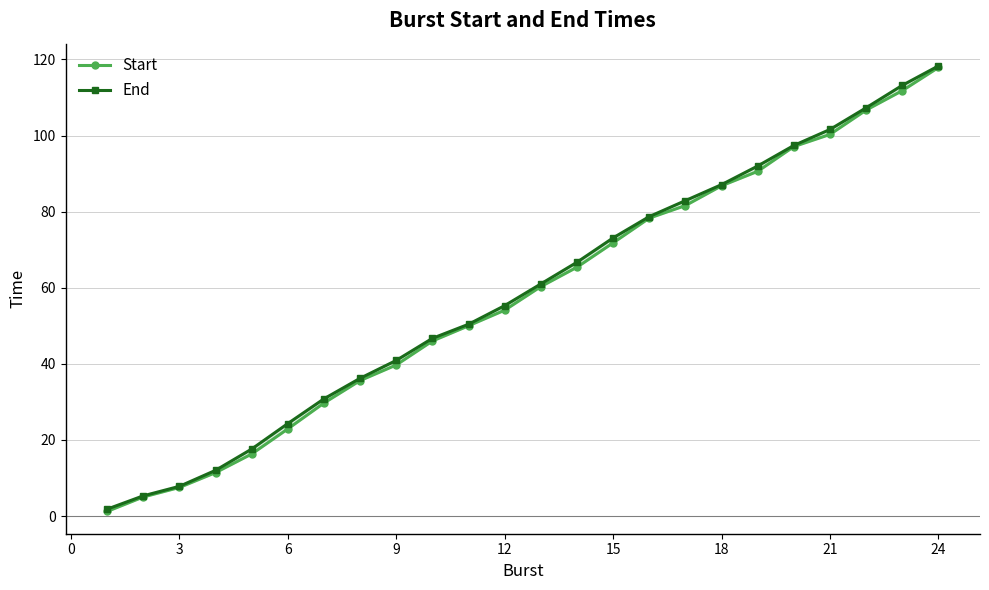

What are all the series names shown in the legend?

Start, End